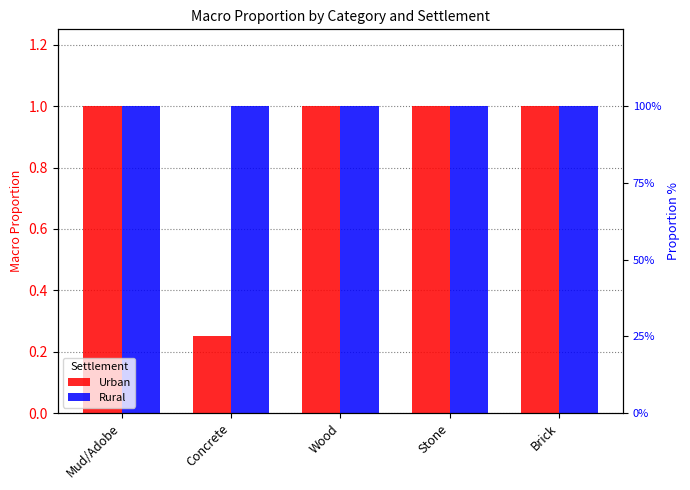

Reading left to right, what are all the values shown in this chart?

Urban: Mud/Adobe=1.0	Concrete=0.2	Wood=1.0	Stone=1.0	Brick=1.0
Rural: Mud/Adobe=1.0	Concrete=1.0	Wood=1.0	Stone=1.0	Brick=1.0